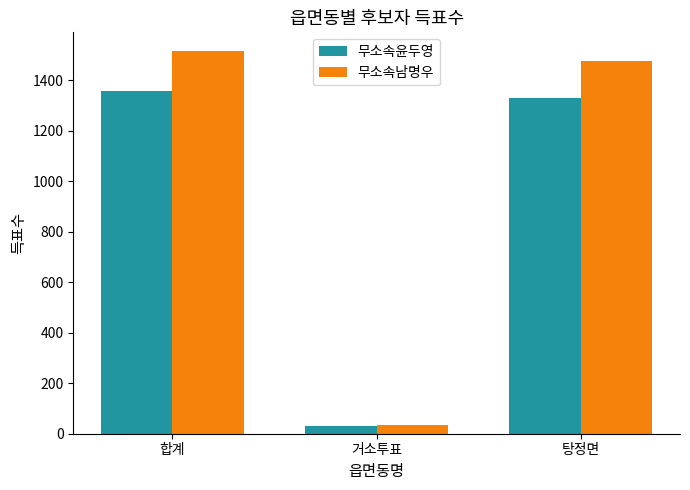

What is the difference between the 무소속남명우 values at 합계 and 탕정면?

38